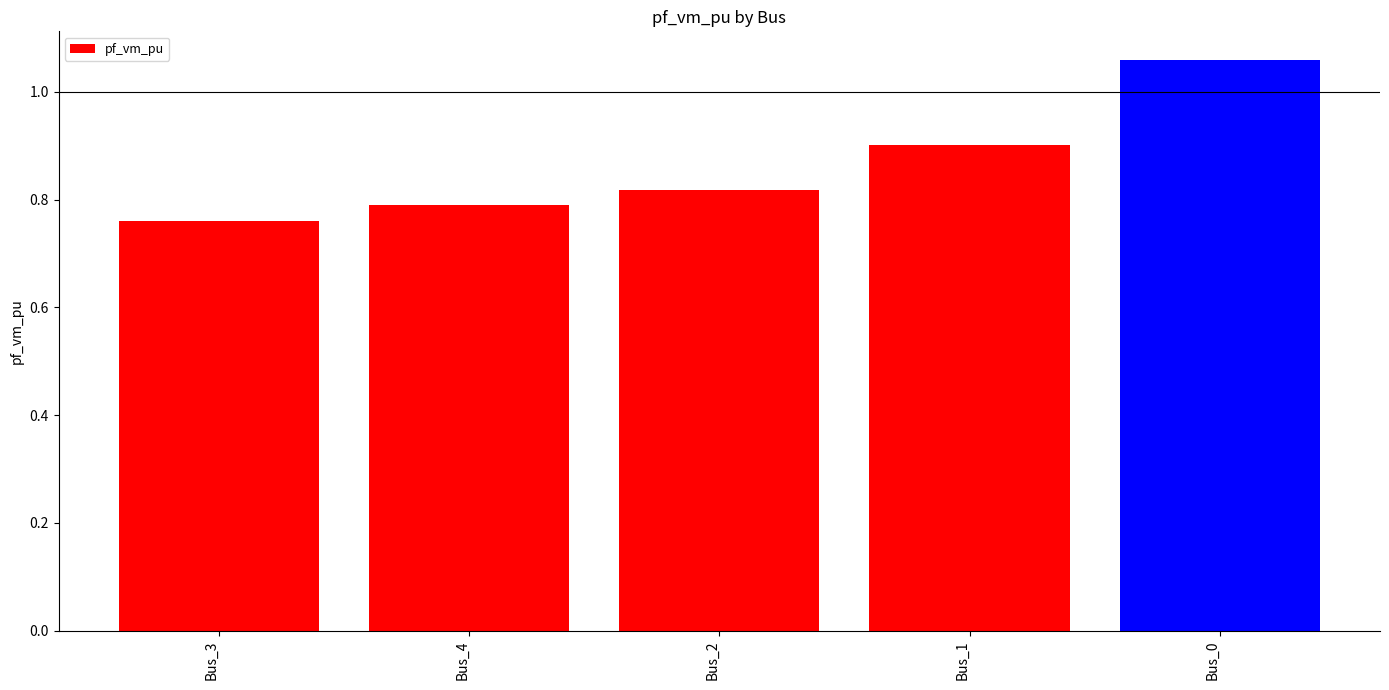

Which has a higher value, Bus_2 or Bus_1?

Bus_1